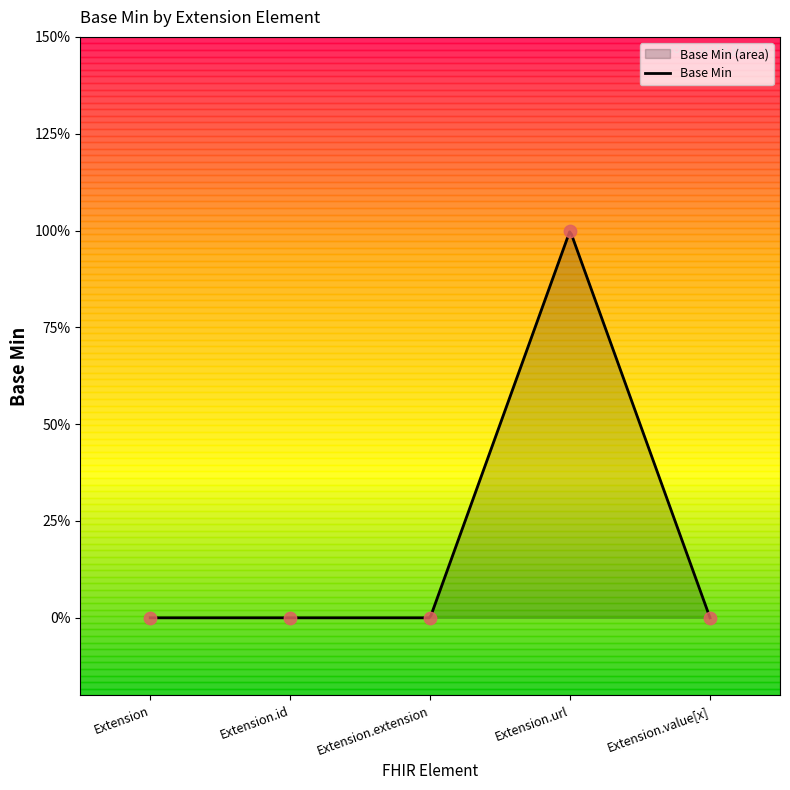

Which has a higher value, Extension.url or Extension.id?

Extension.url